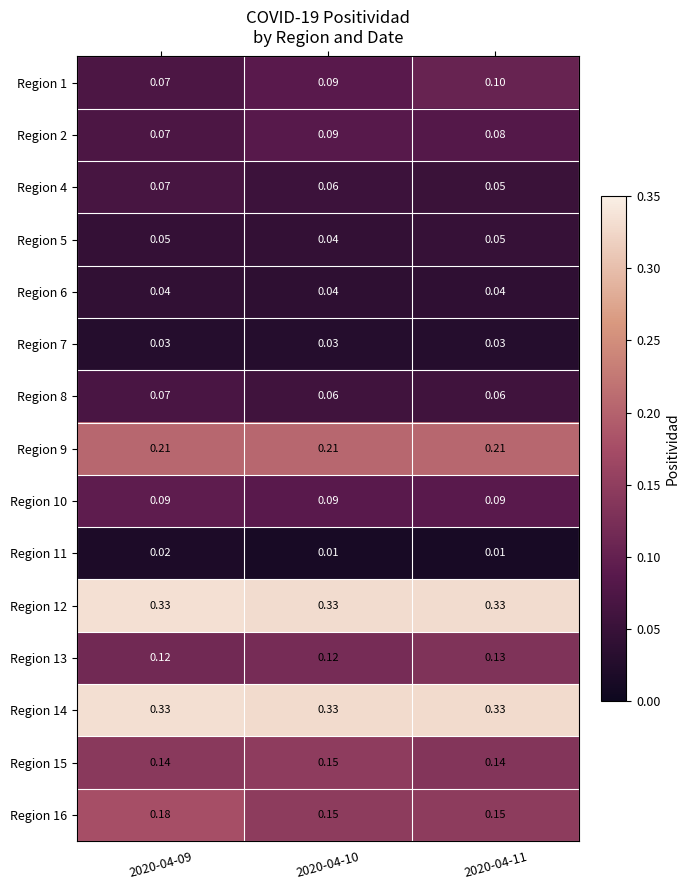

Rank the series at 2020-04-11 from highest to lowest value.

Region 12, Region 14, Region 9, Region 16, Region 15, Region 13, Region 1, Region 10, Region 2, Region 8, Region 4, Region 5, Region 6, Region 7, Region 11